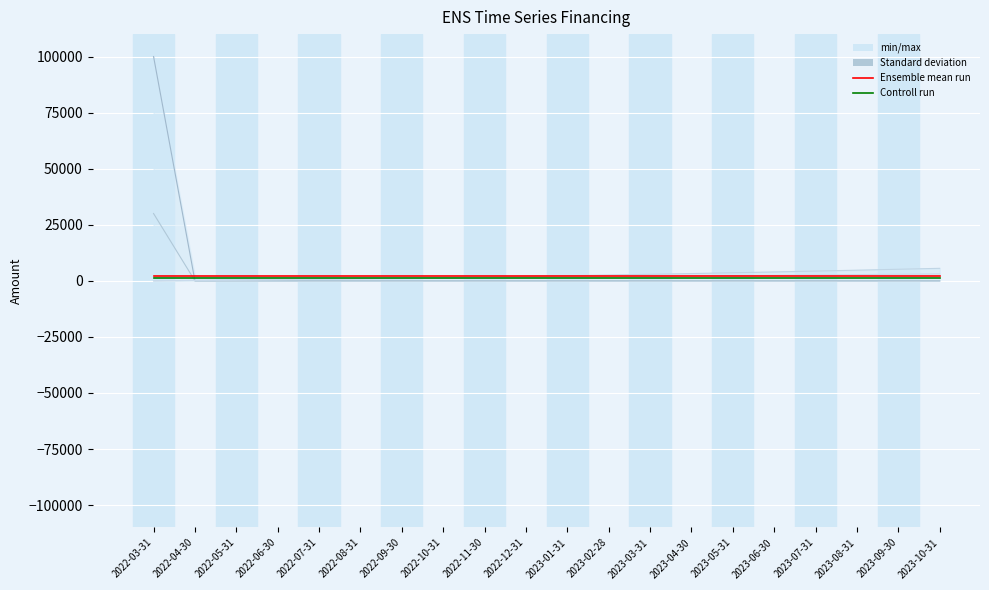

What is the average value of the Fee_tra bal_end series?

2000.0